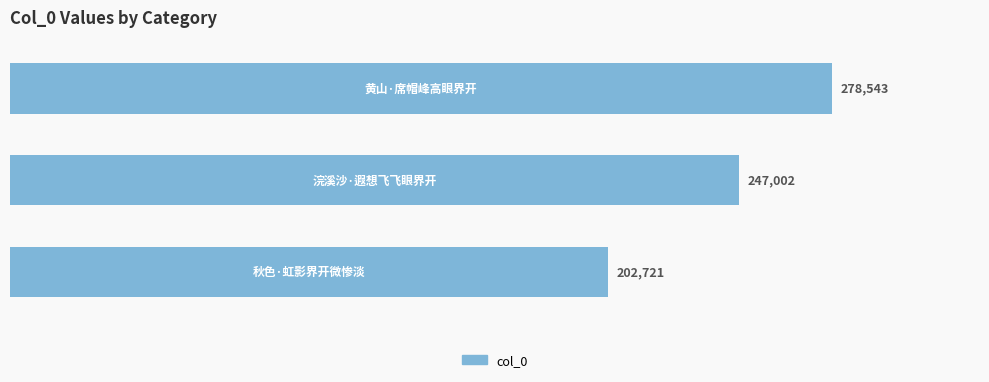

What is the average value?

242755